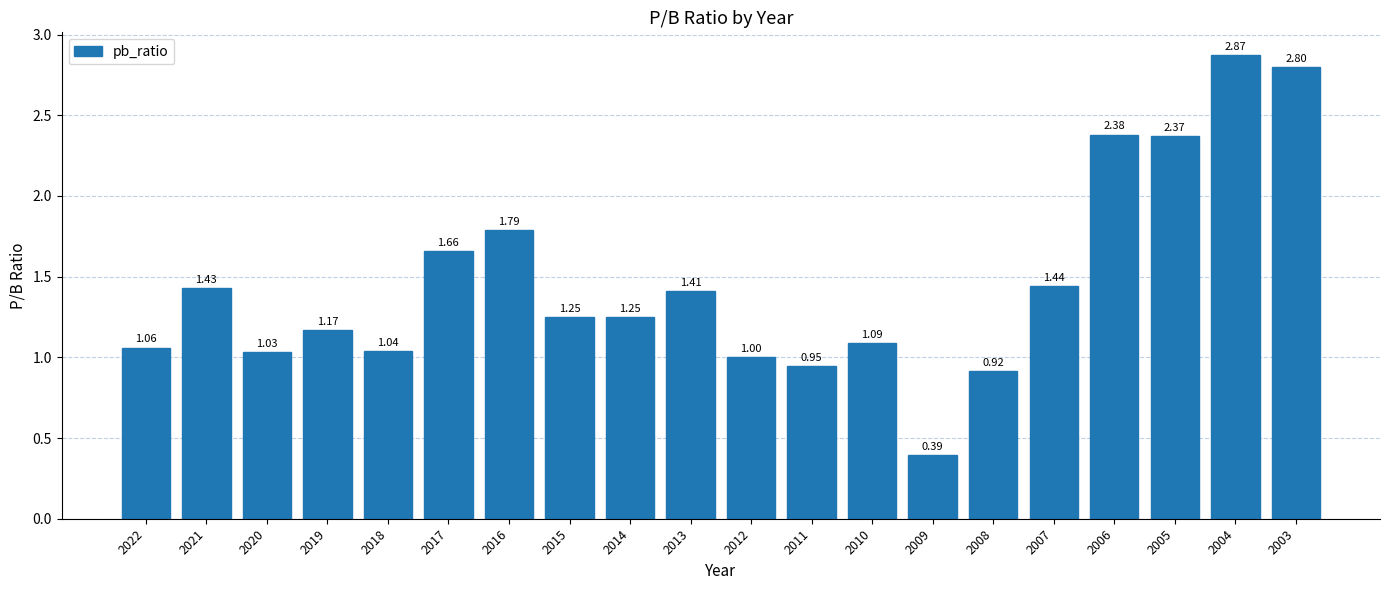

Does the chart contain any negative values?

No